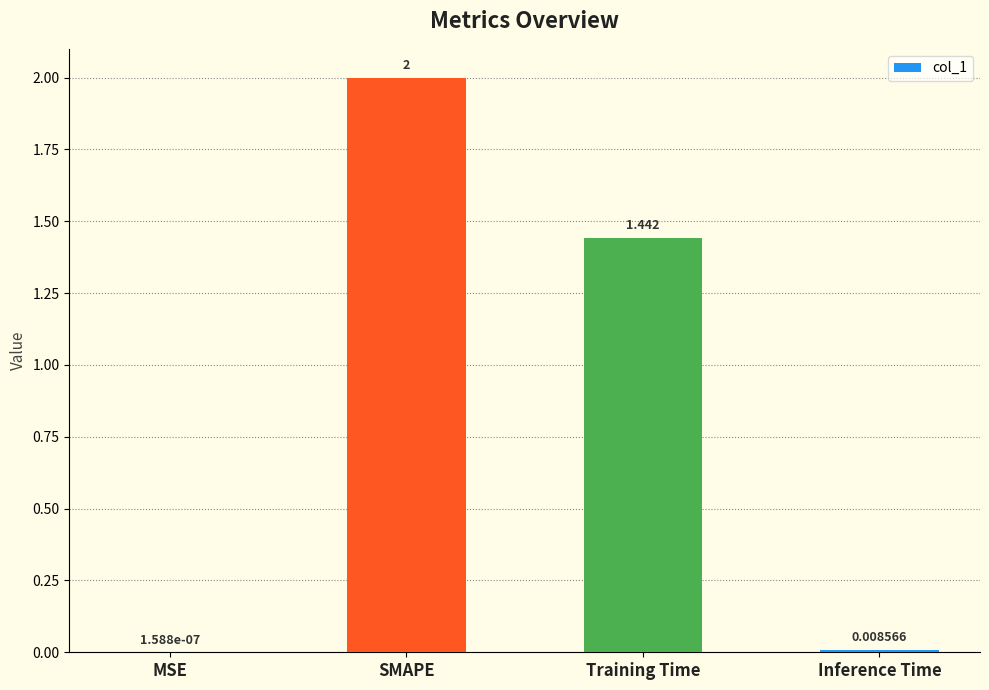

What value does the data have at SMAPE?

2.0